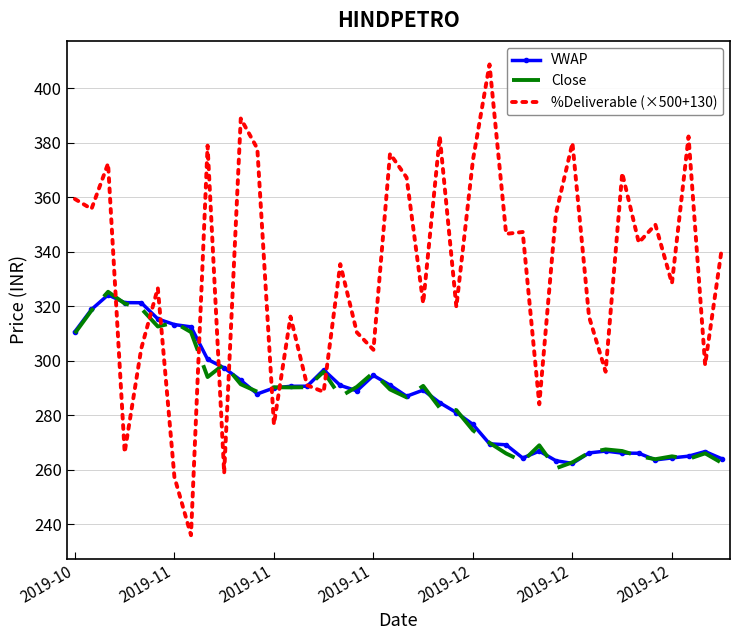

What is the highest value of the %Deliverable (×500+130) series?

408.7